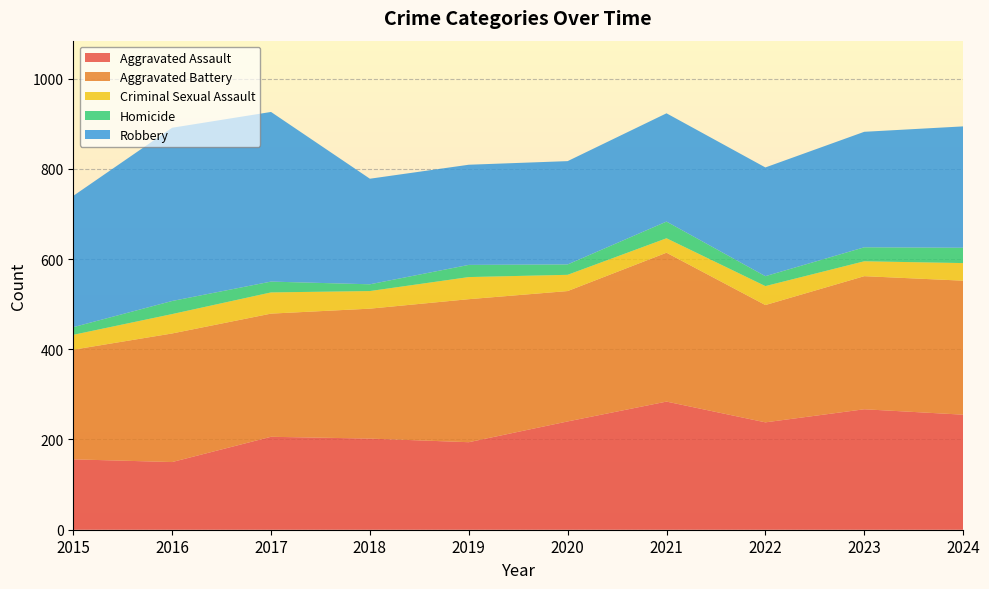

Reading left to right, what are all the values shown in this chart?

Aggravated Assault: 2015=156	2016=150	2017=206	2018=202	2019=194	2020=240	2021=284	2022=238	2023=267	2024=255
Aggravated Battery: 2015=243	2016=285	2017=273	2018=288	2019=317	2020=289	2021=330	2022=260	2023=295	2024=297
Criminal Sexual Assault: 2015=33	2016=43	2017=47	2018=39	2019=49	2020=36	2021=32	2022=42	2023=33	2024=39
Homicide: 2015=17	2016=29	2017=24	2018=15	2019=27	2020=23	2021=37	2022=22	2023=31	2024=34
Robbery: 2015=291	2016=384	2017=376	2018=234	2019=222	2020=229	2021=240	2022=241	2023=256	2024=269